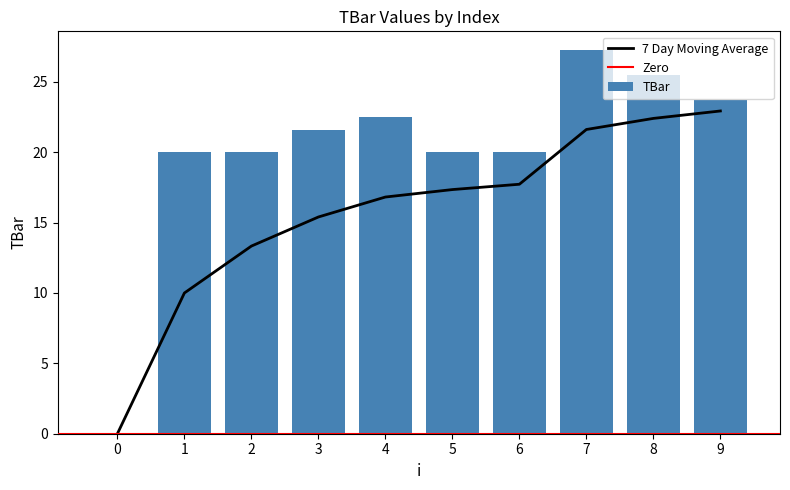

At which category does the chart reach its peak across all series?

7